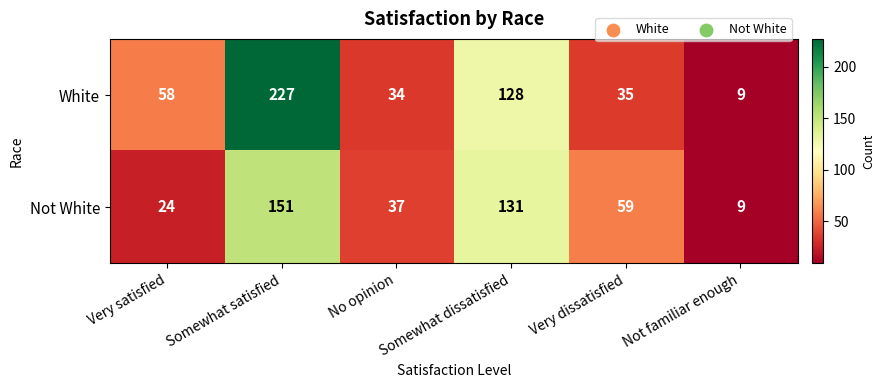

The value of White at Somewhat dissatisfied is 75. True or false?

False